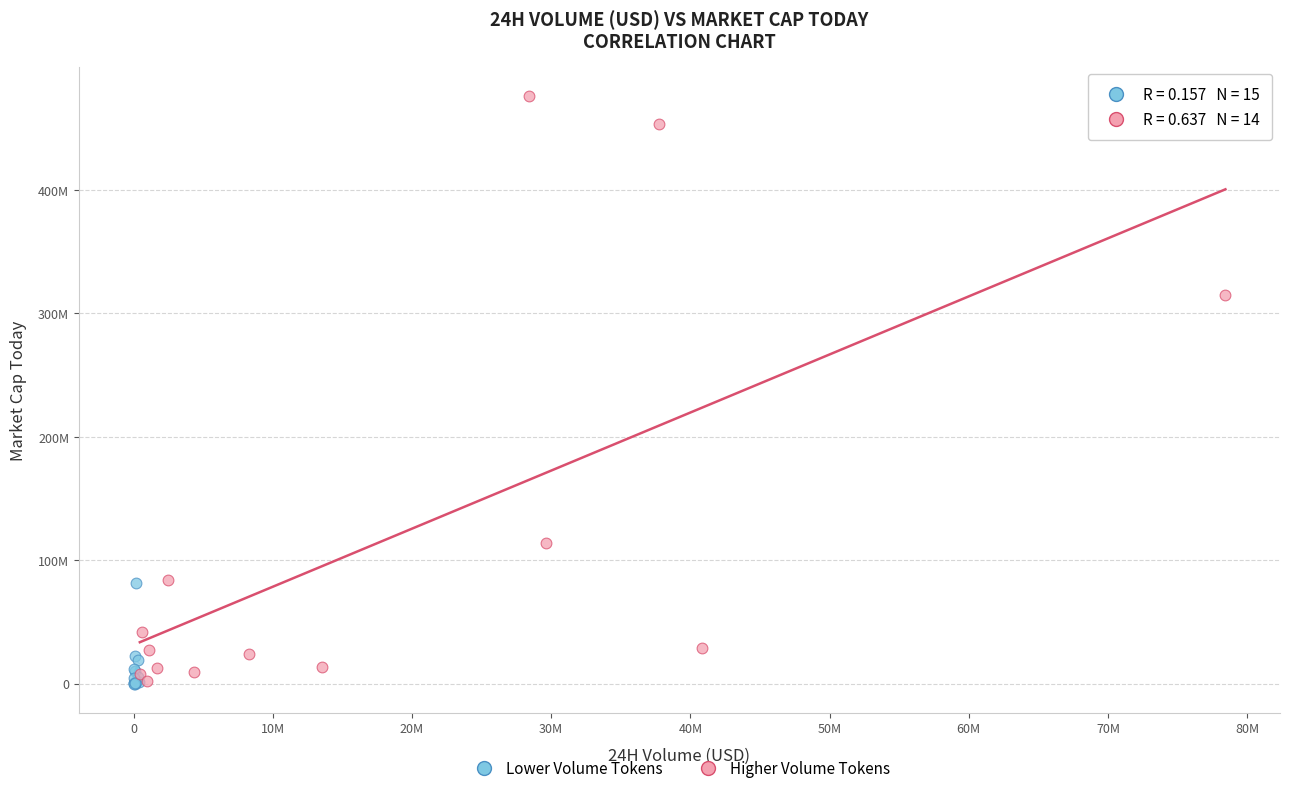

Which series contains the highest Y value?

Higher Volume Tokens